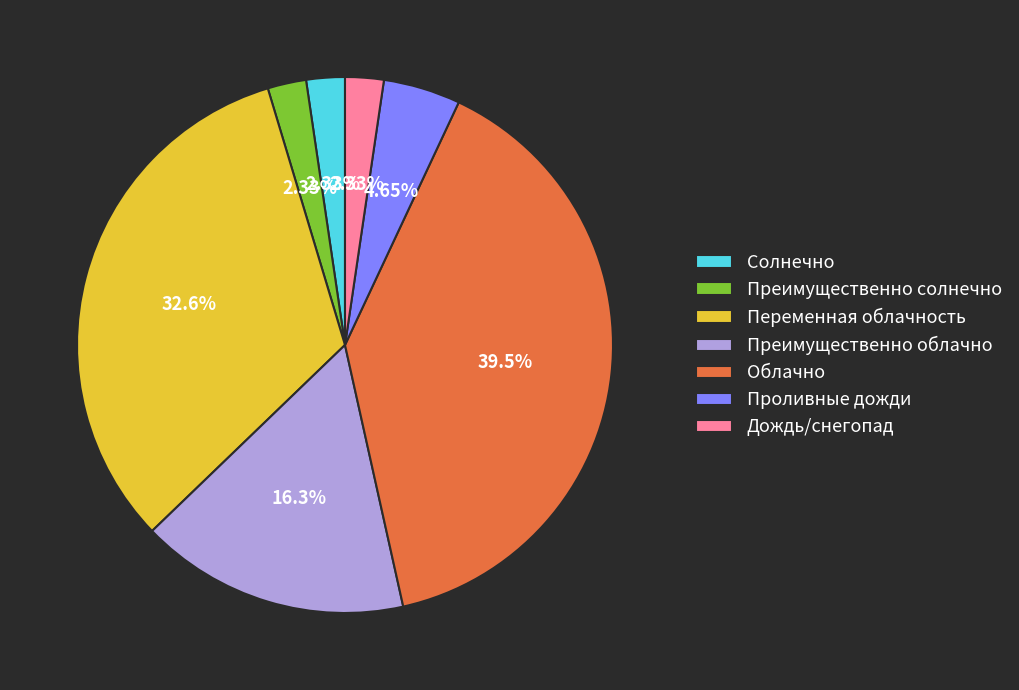

To the nearest percent, what portion does Переменная облачность represent?

33%